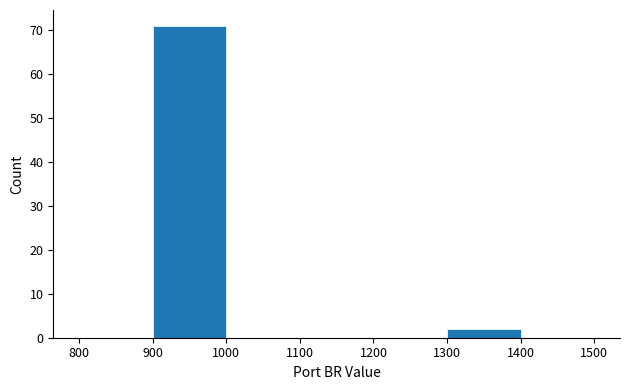

Which range on the x-axis has the tallest bar?

900 to 1000